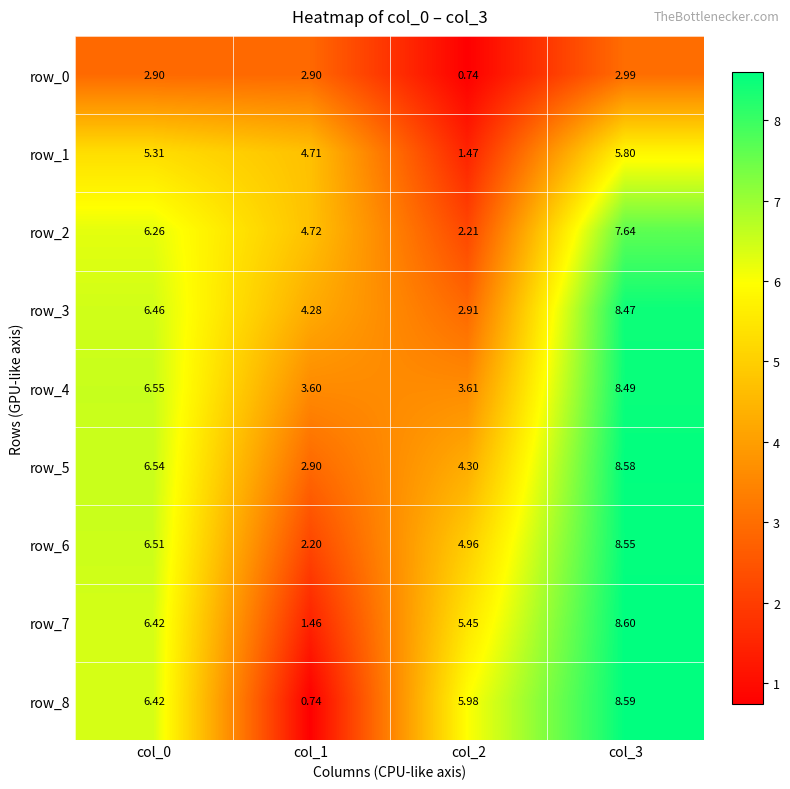

What is the maximum value for row_5?

8.6